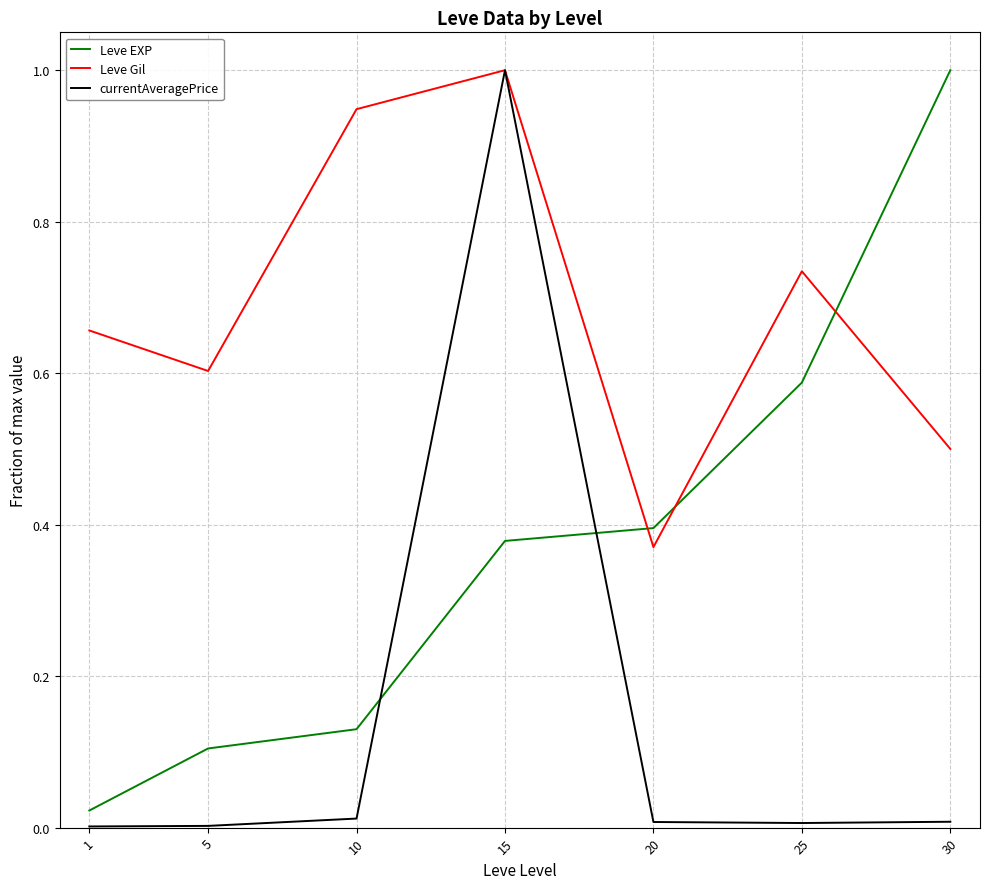

At which label is Leve Gil closest to 0?

20